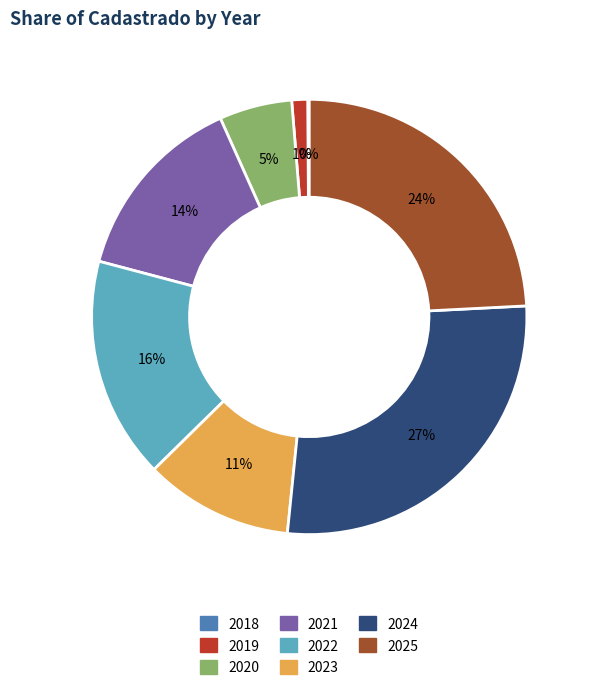

Which slice is the largest?

2024